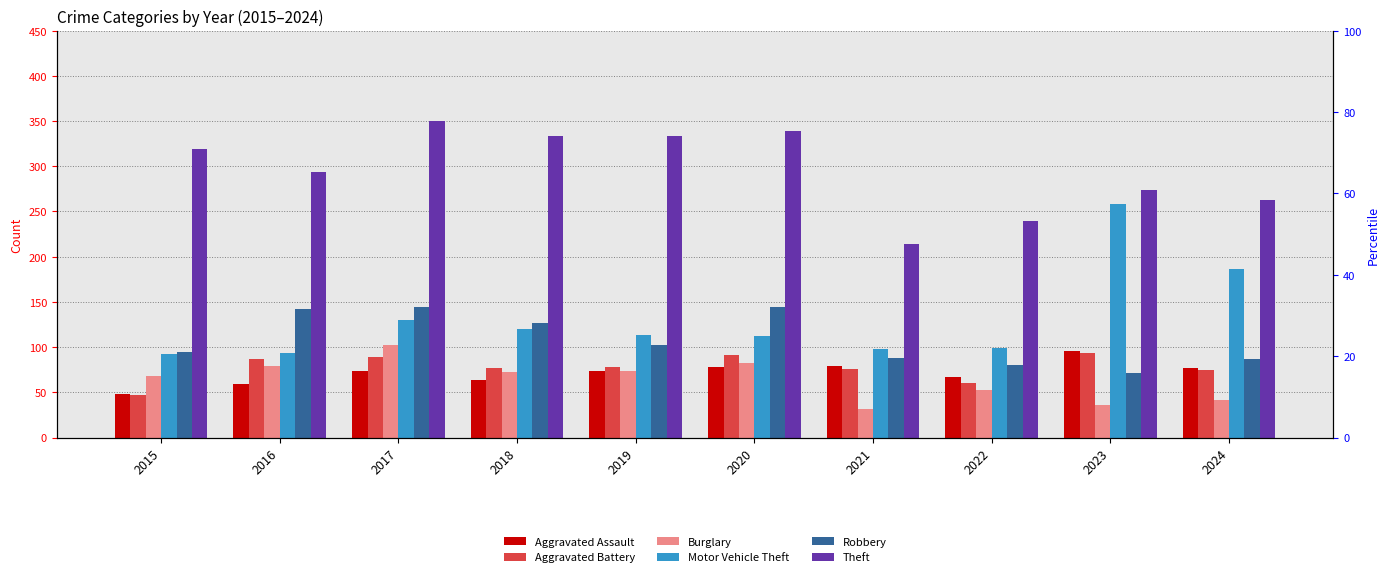

How many categories are shown in the chart?

10